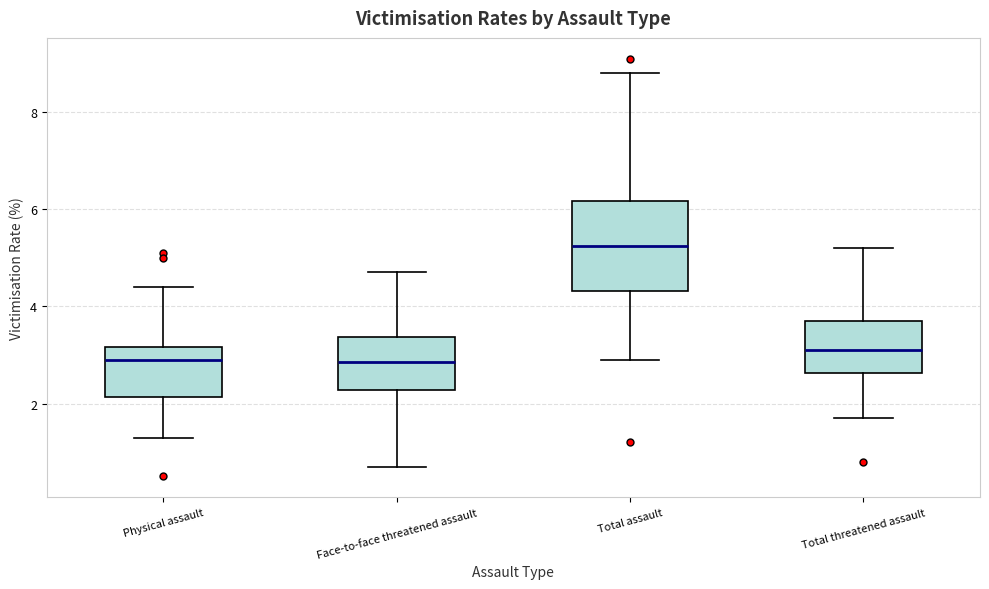

Reading left to right, transcribe this box plot: for each box, give where its median line is, the range the box spans, and where its two whiskers end, as read against the y-axis. The values are not printed on the chart, so give them approximately, as read against the axis.

Physical assault: median 3.0, box 2.2 to 3.2, whiskers 1.4 to 4.4
Face-to-face threatened assault: median 2.8, box 2.2 to 3.4, whiskers 0.8 to 4.8
Total assault: median 5.2, box 4.4 to 6.2, whiskers 3.0 to 8.8
Total threatened assault: median 3.2, box 2.6 to 3.8, whiskers 1.8 to 5.2